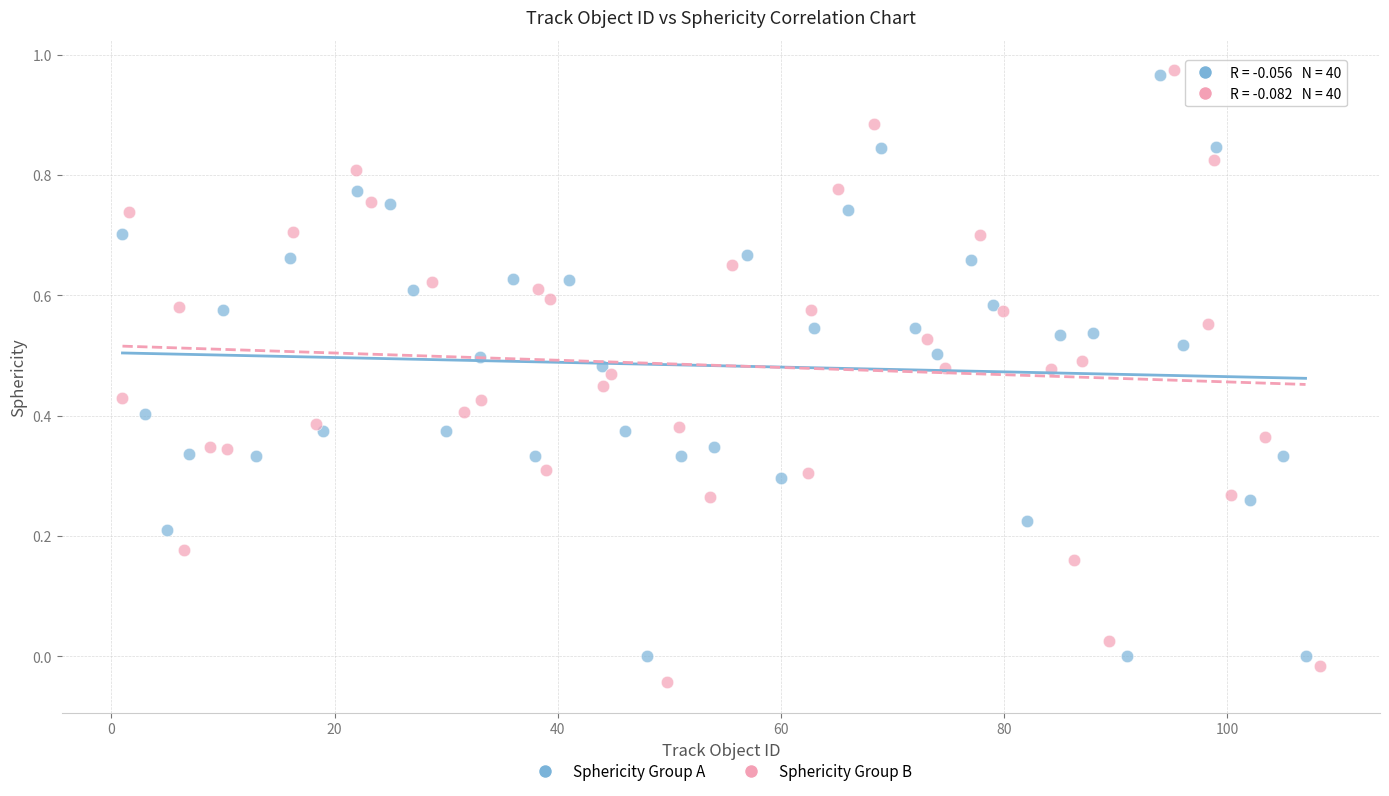

Which series has the widest spread of Y values?

Sphericity Group B